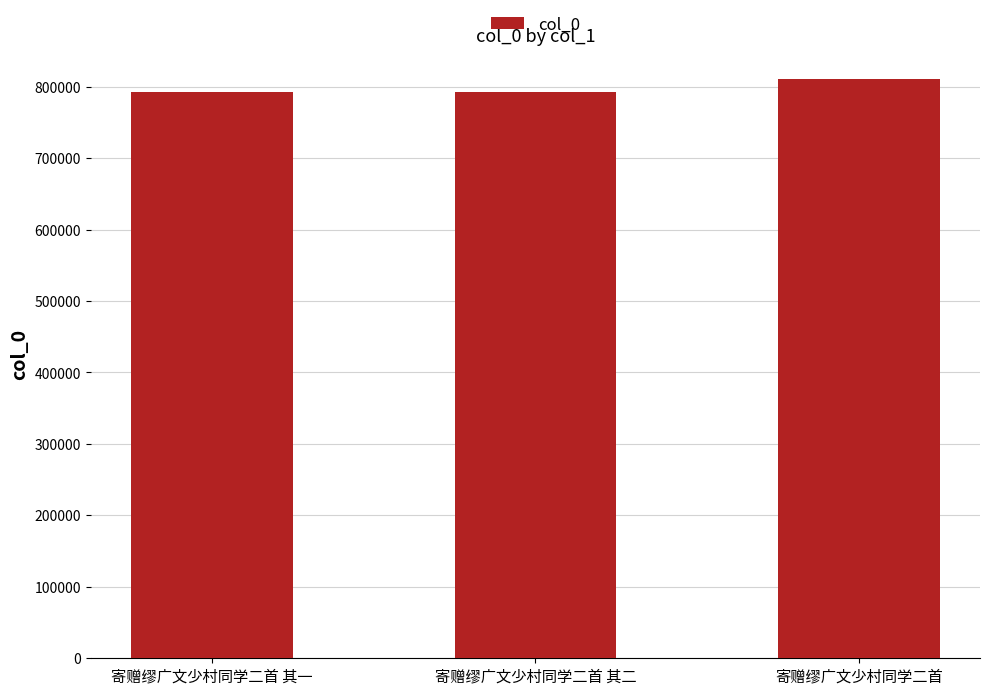

What is the maximum value shown in the chart?

810986